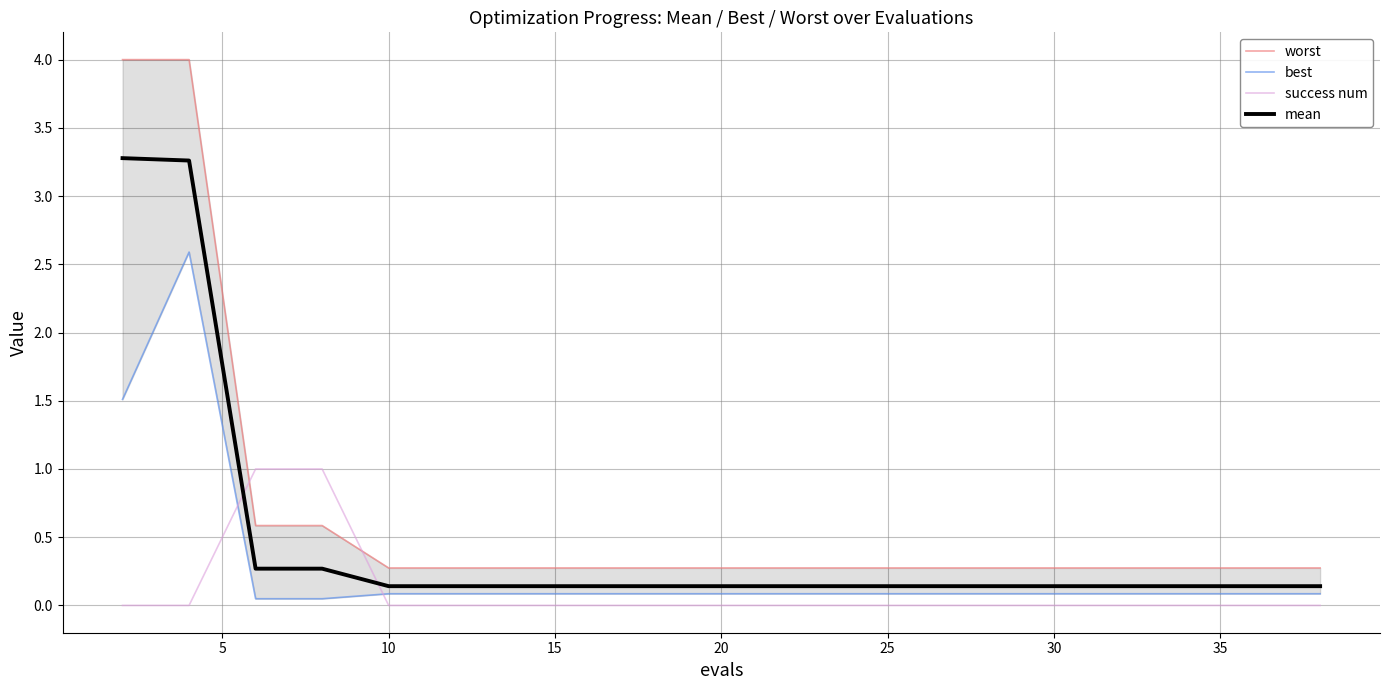

True or false: mean and success num cross at least once.

True